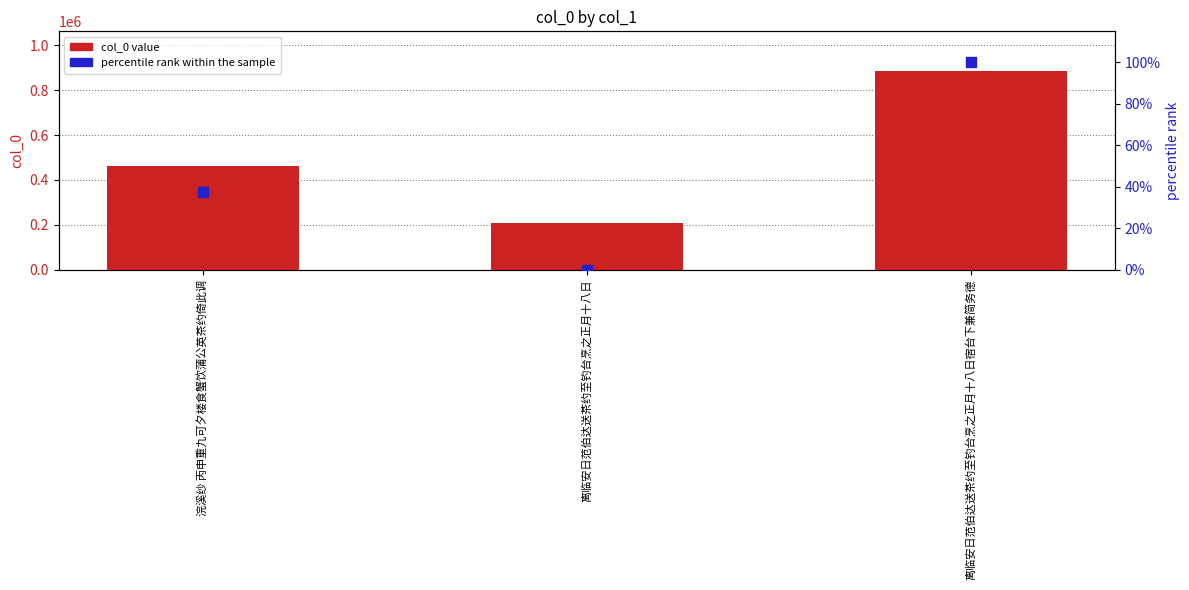

What are all the series names shown in the legend?

col_0 value, percentile rank within the sample